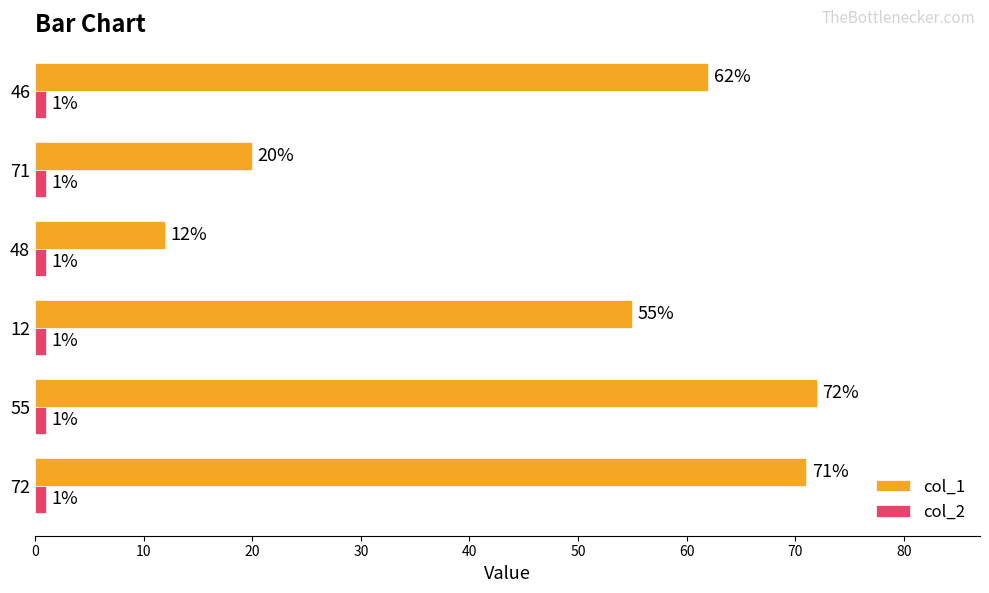

Which series has the largest total across all categories?

col_1